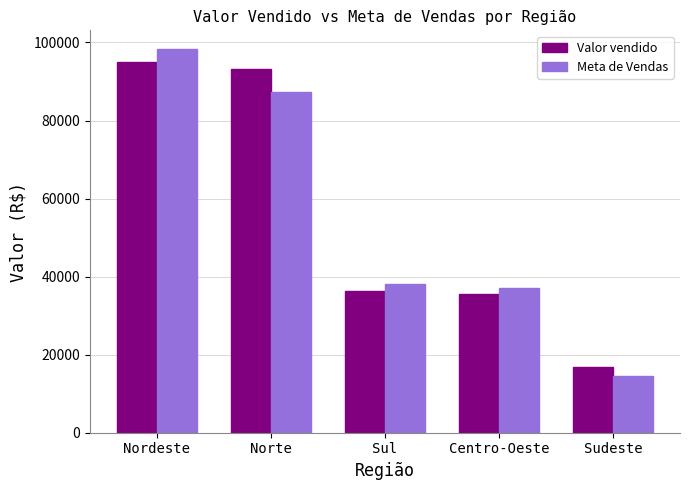

What is the difference between the maximum and minimum values in the Valor vendido series?

78173.5